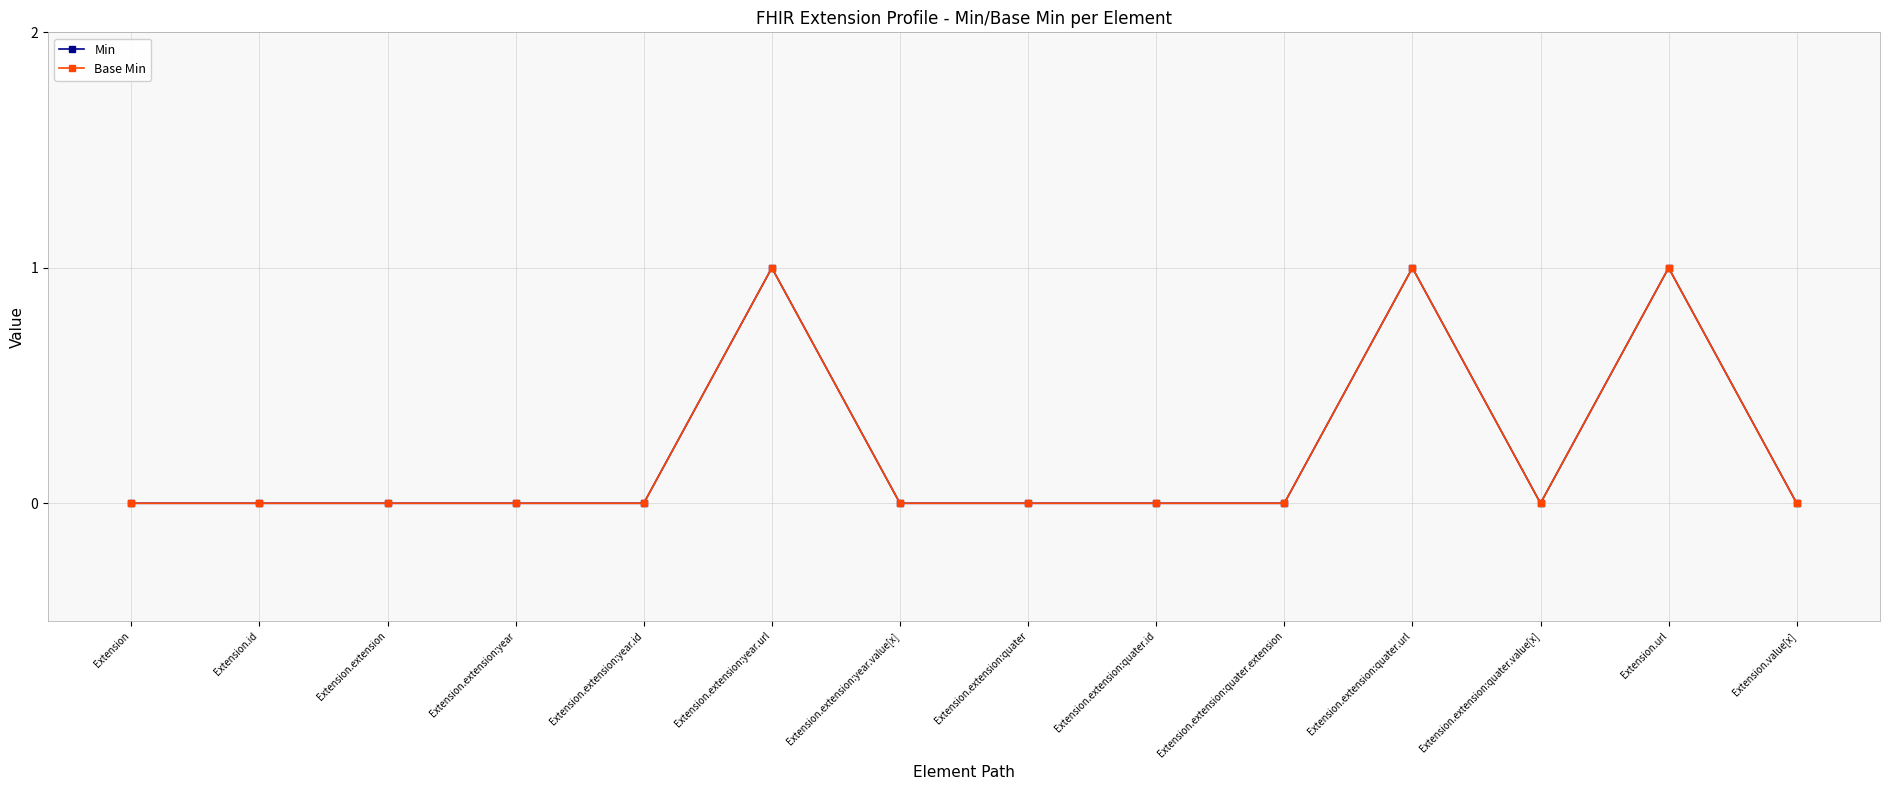

Is it true that Min equals -1 at Extension.extension:quater?

False